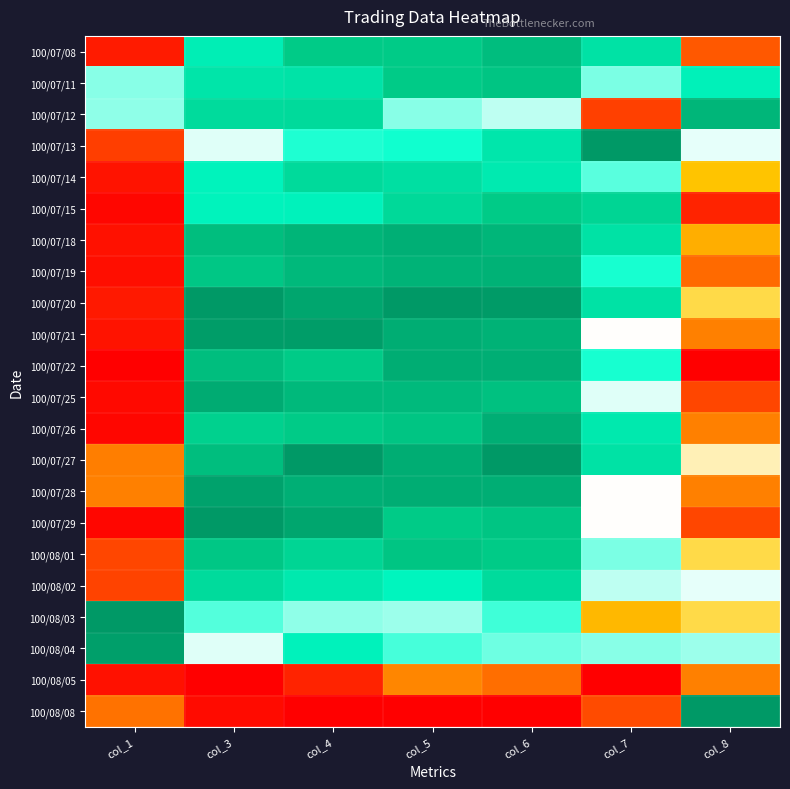

At which category is the sum across all series the highest?

col_6